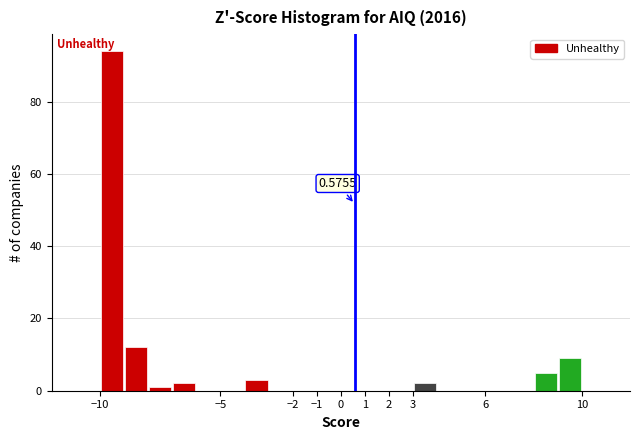

Which range on the x-axis has the tallest bar?

-10 to -9